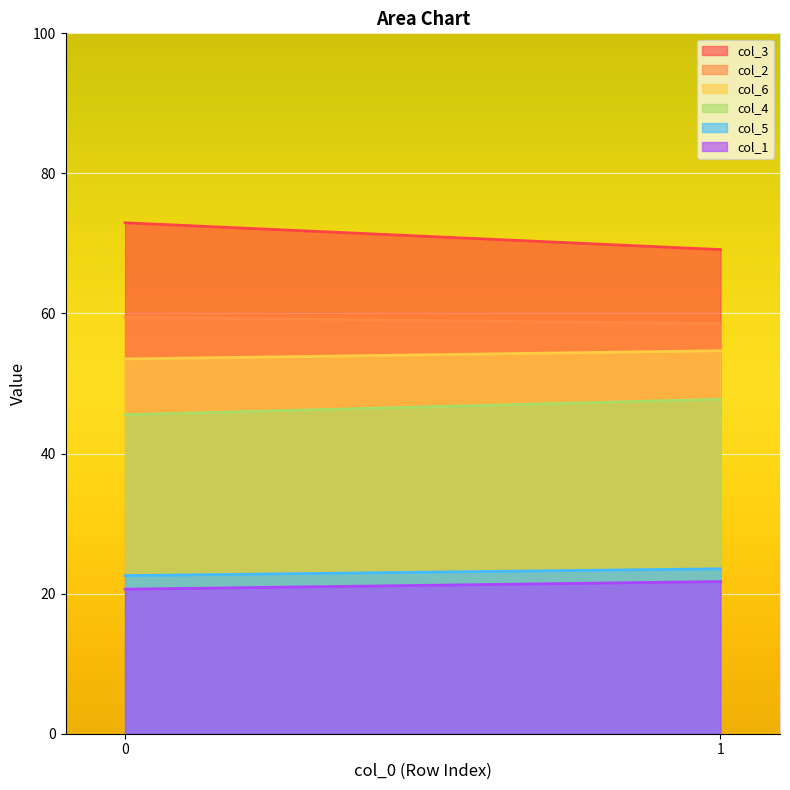

At which category is the sum across all series the highest?

1